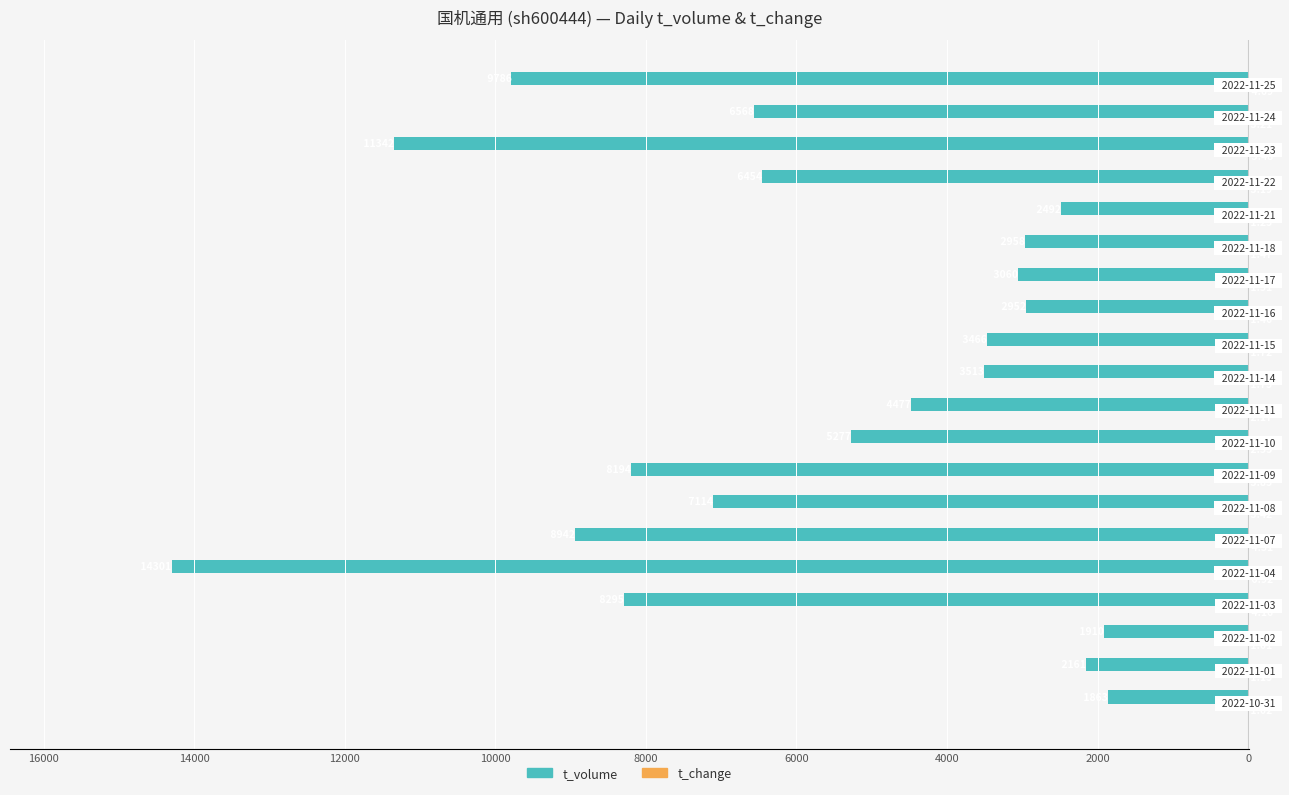

Rank the series by their maximum value, from highest to lowest.

t_change, t_volume